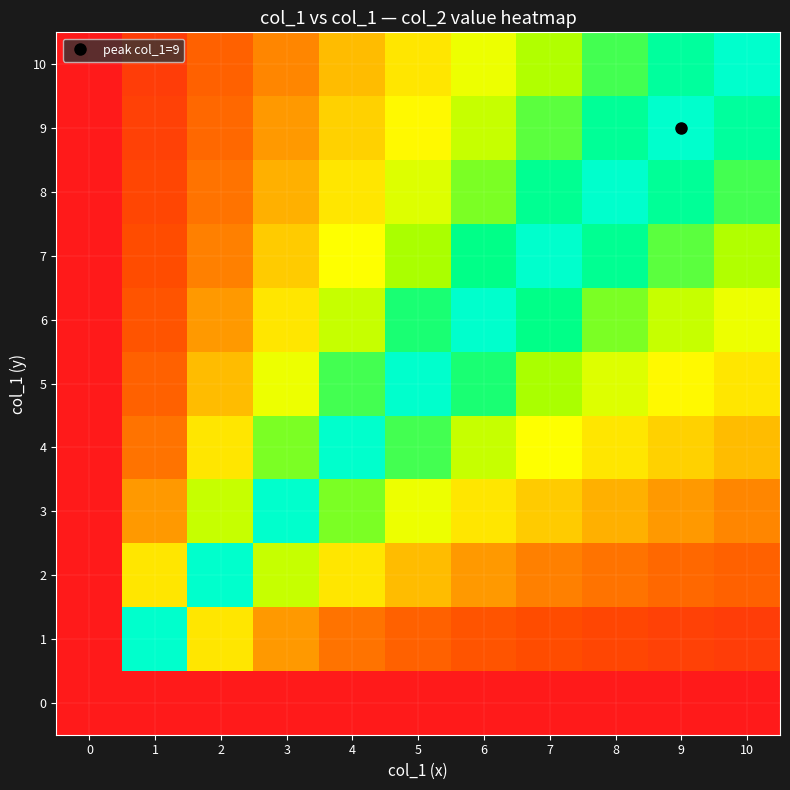

Which has a higher value, 10 or 4?

10